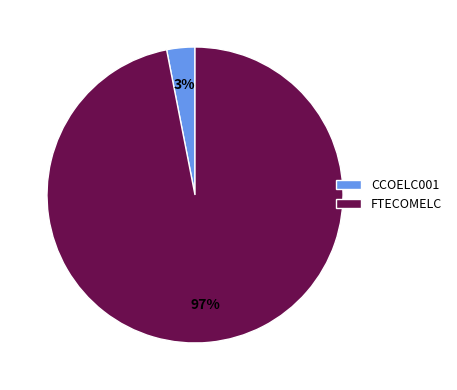

Between FTECOMELC and CCOELC001, which is larger?

FTECOMELC